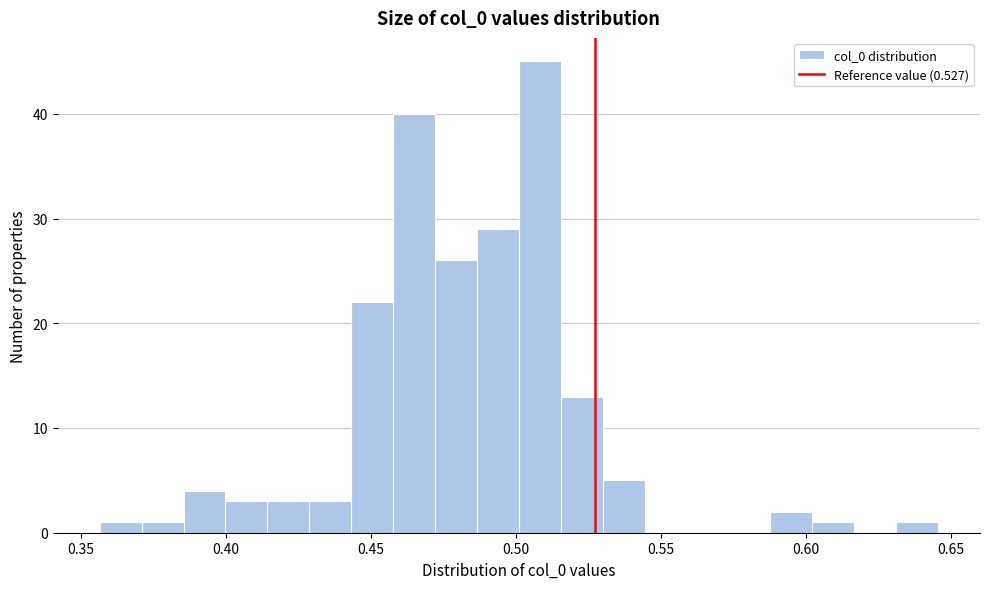

Read against the x-axis, roughly where is the centre of the tallest bar?

0.510